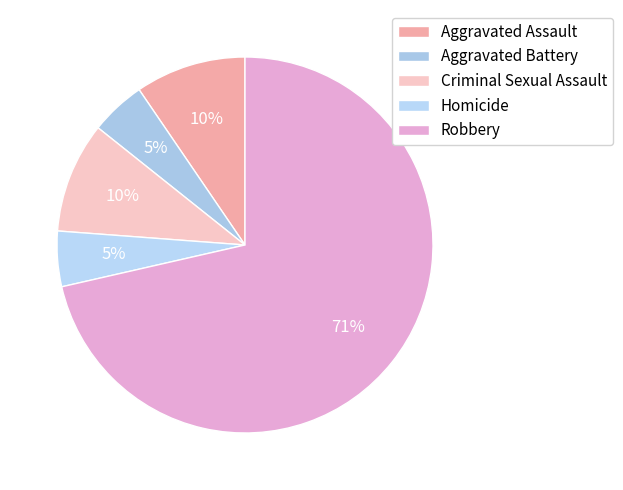

What is the ratio of the value at Aggravated Battery to the value at Robbery?

0.1